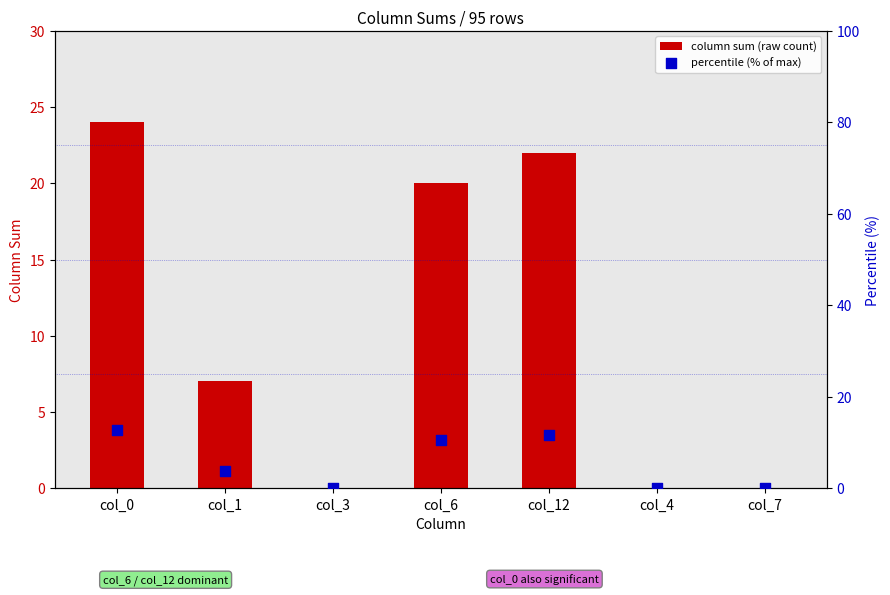

Which series has the largest total across all categories?

column sum (raw count)